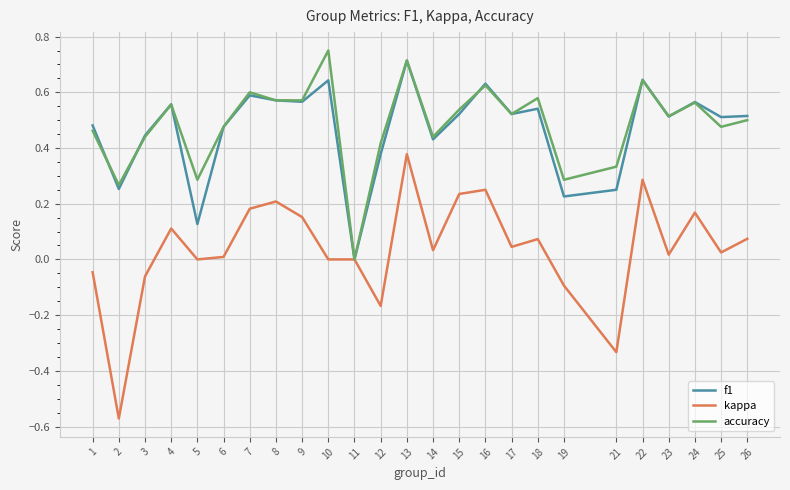

Where is accuracy nearest to the value 0?

11